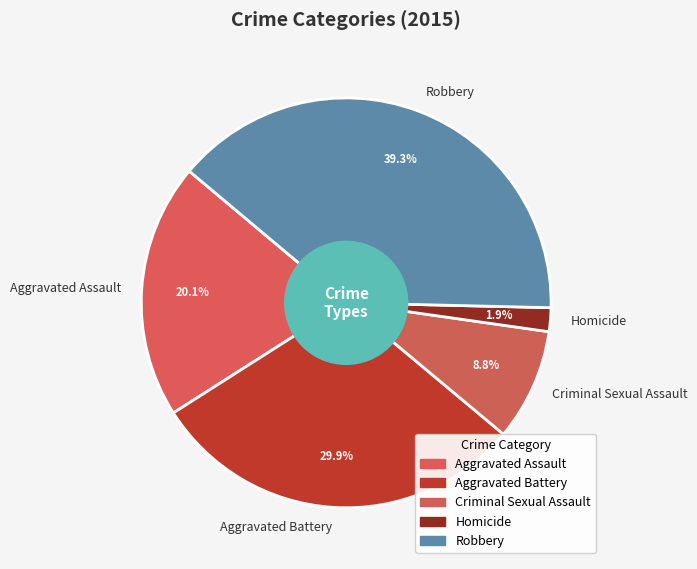

Is it true that Homicide is 12% of the pie?

False